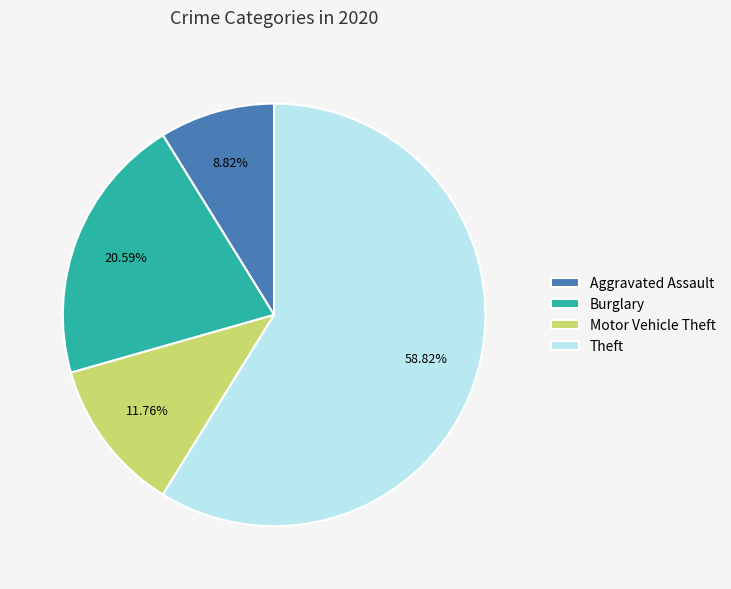

Count the number of slices in the pie.

4